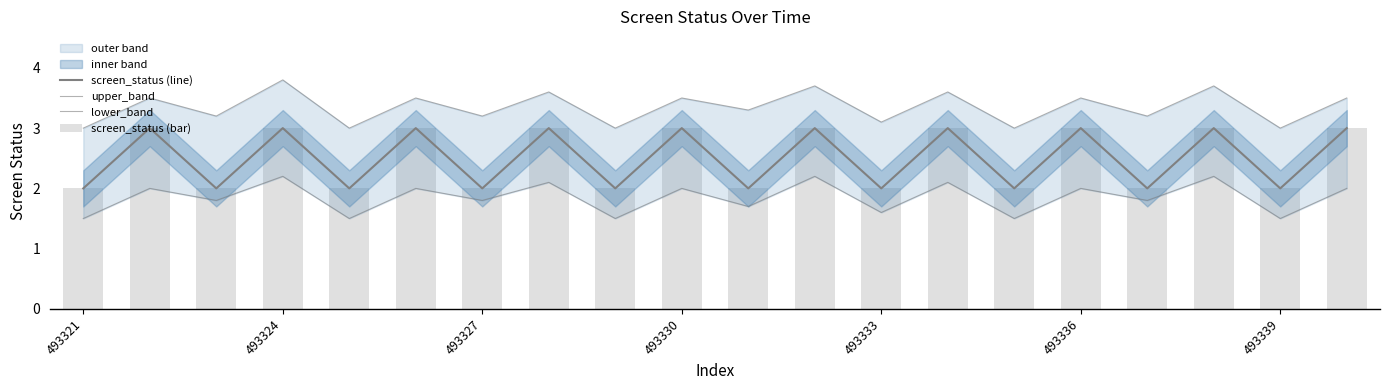

What is the value of the screen_status (bar) bar at the 13th from the left?

2.0